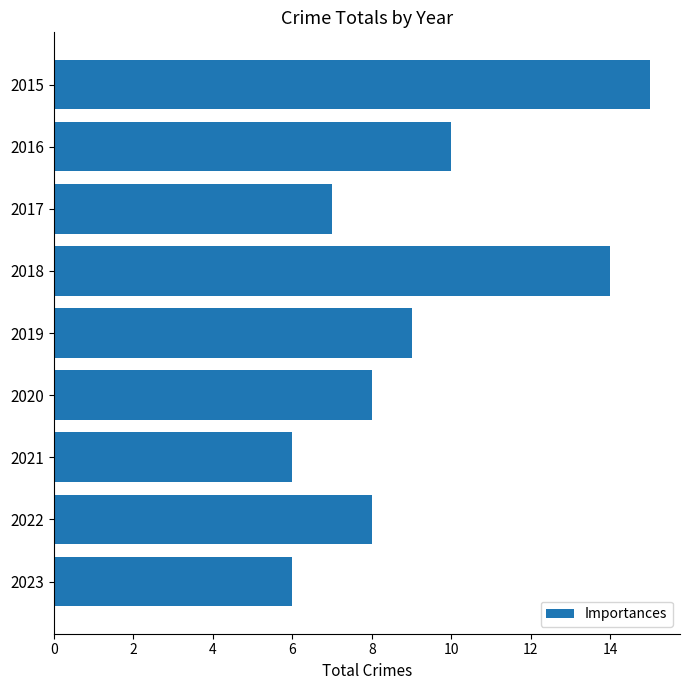

Reading bottom to top, what are all the values shown in this chart?

6	8	6	8	9	14	7	10	15